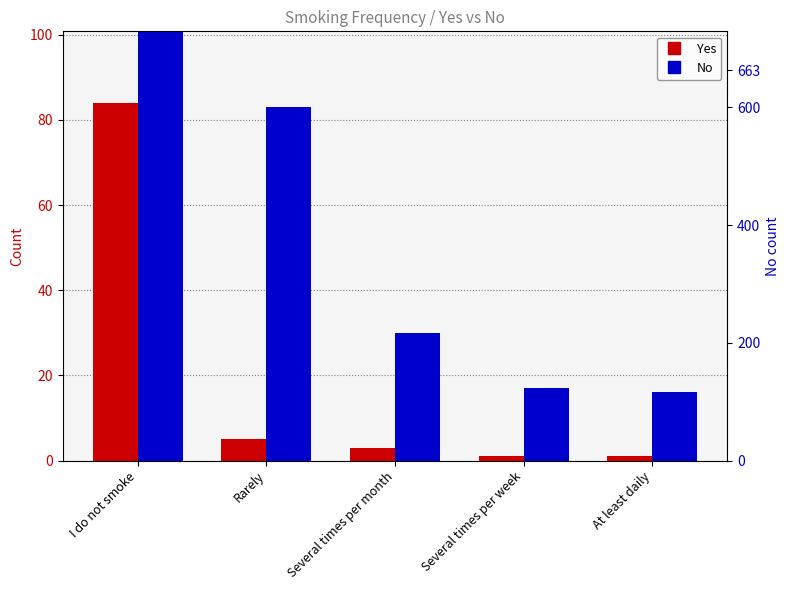

List the series in order of their overall mean, highest first.

No, Yes